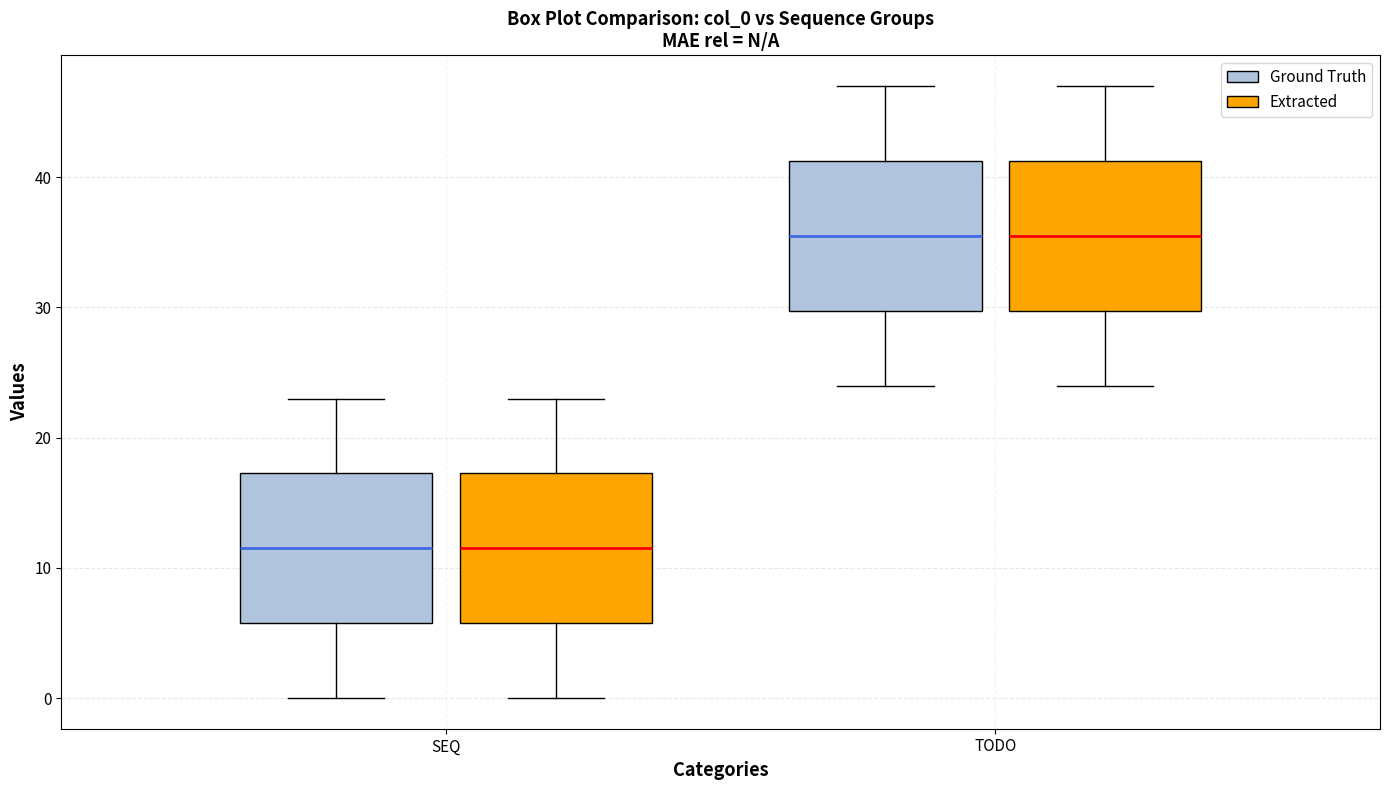

Reading left to right, read every box against the y-axis: the position of its median line, the range the box covers, and the ends of its whiskers. The values are not printed on the chart, so give them approximately, as read against the axis.

SEQ (Ground Truth): median 12, box 6 to 17, whiskers 0 to 23
SEQ (Extracted): median 12, box 6 to 17, whiskers 0 to 23
TODO (Ground Truth): median 36, box 30 to 41, whiskers 24 to 47
TODO (Extracted): median 36, box 30 to 41, whiskers 24 to 47